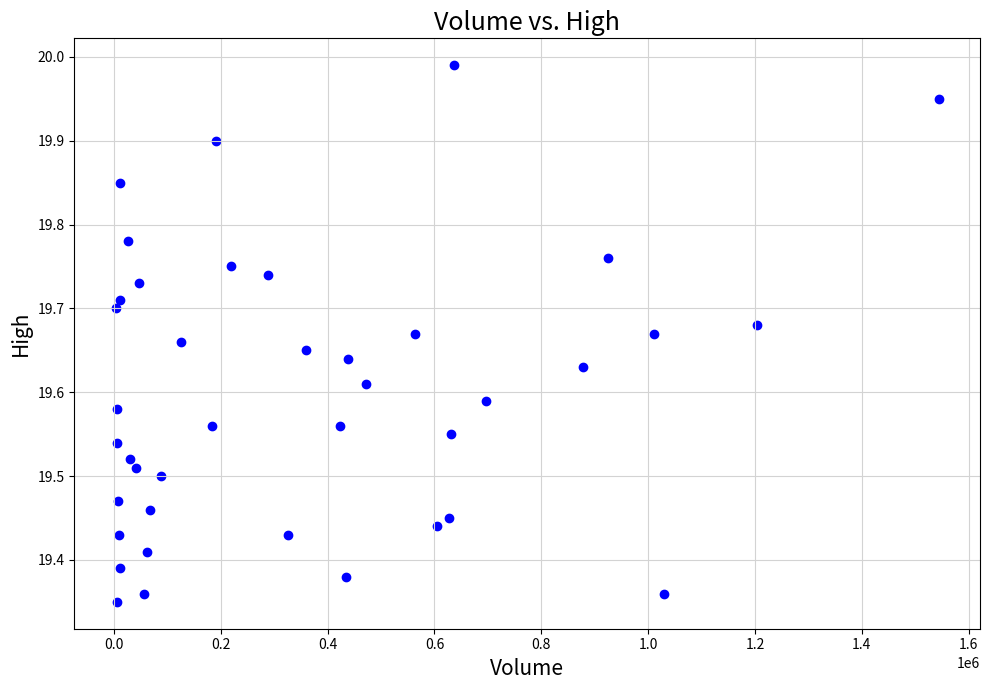

What is the range of X values (max minus min)?

1541000.0